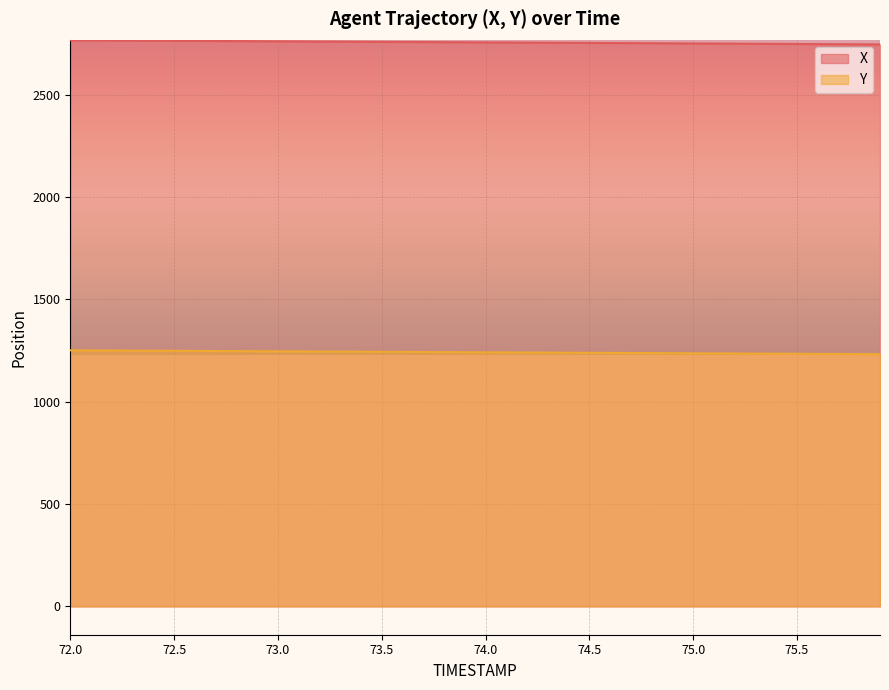

Is it true that Y equals 1237.3 at 74.8?

True